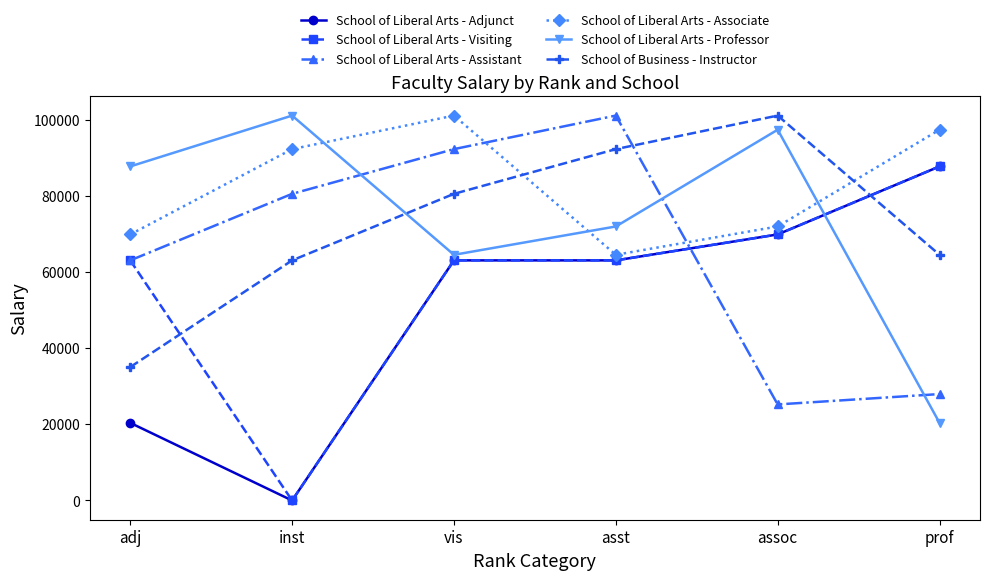

What is the value of the School of Liberal Arts - Associate point at the 2nd from the left?

92339.0